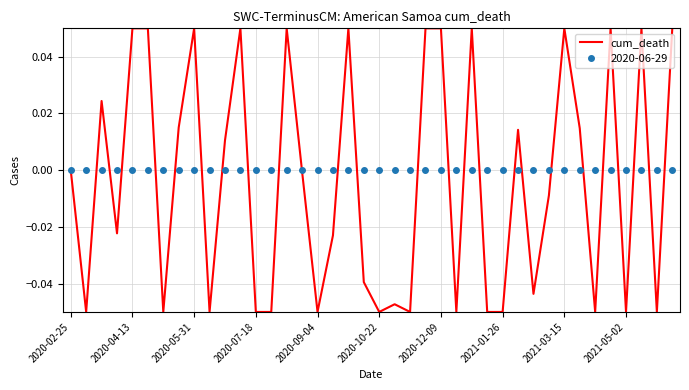

Which series has the widest spread of values?

cum_death